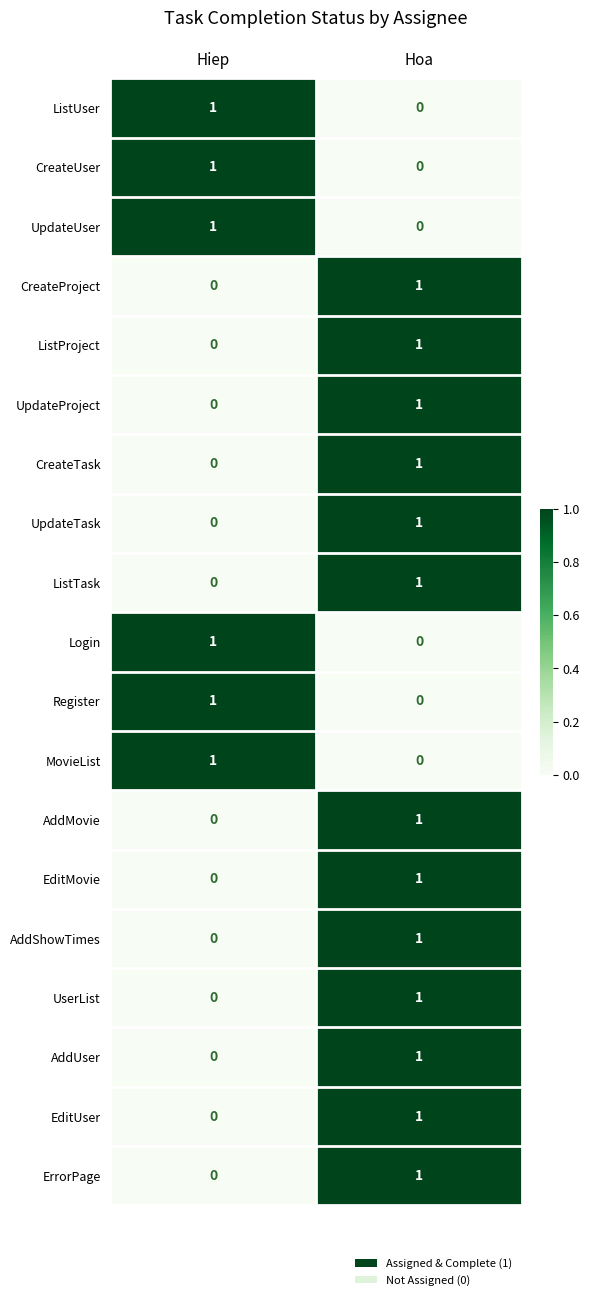

How many distinct data groups are displayed?

19